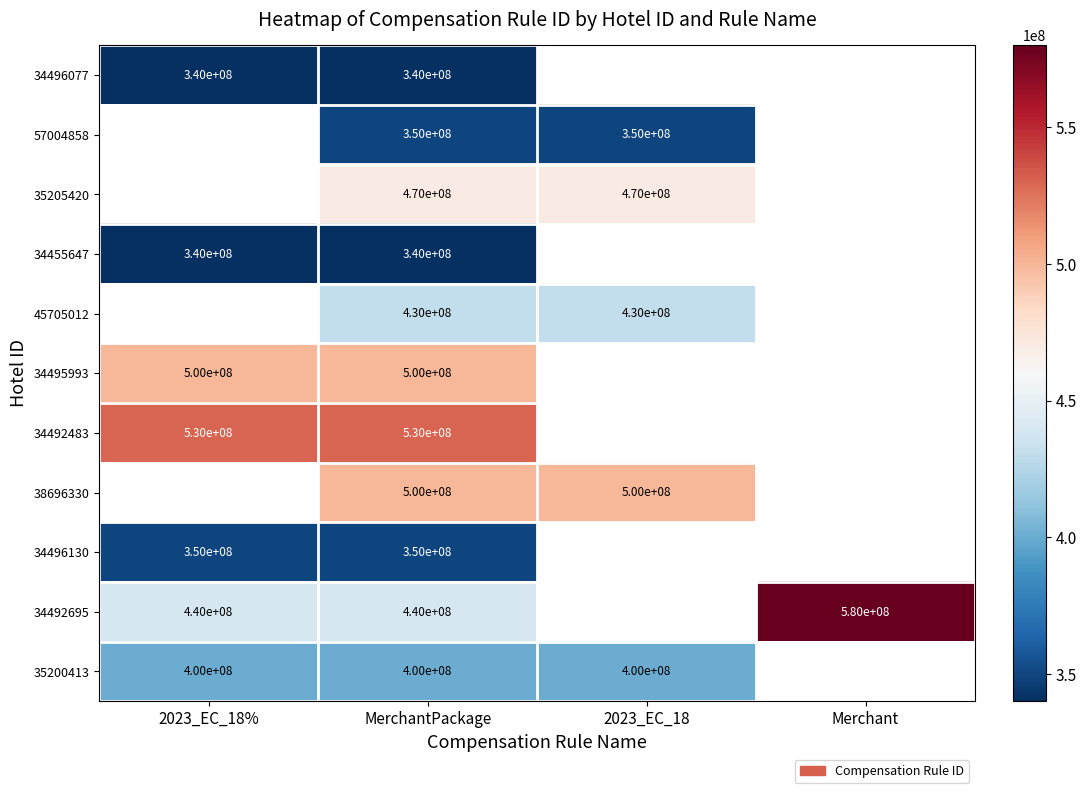

The value of 35205420 at 2023_EC_18 is 470000000. True or false?

True